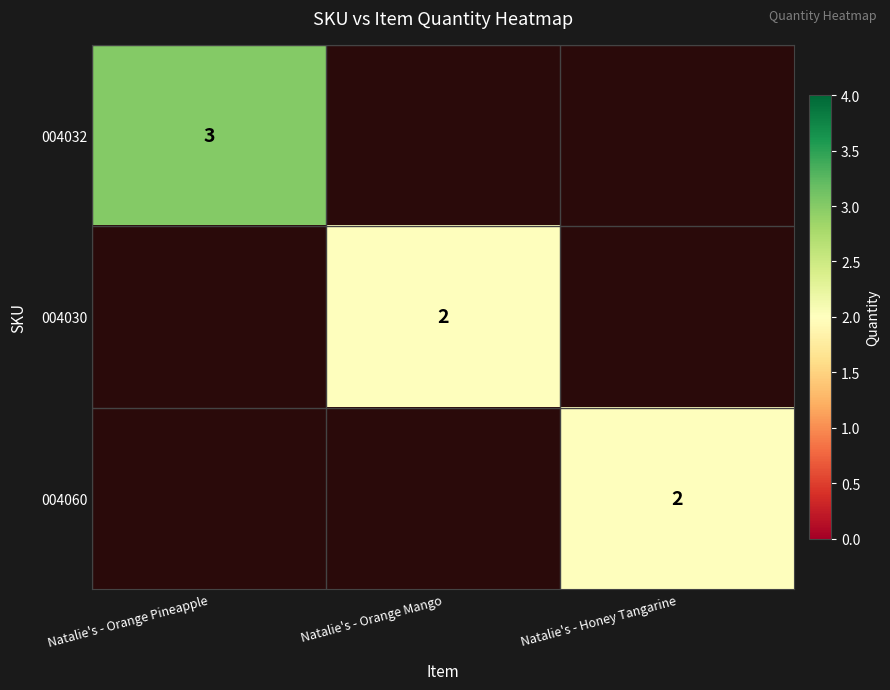

Which label corresponds to the smallest value in the chart?

Natalie's - Orange Mango